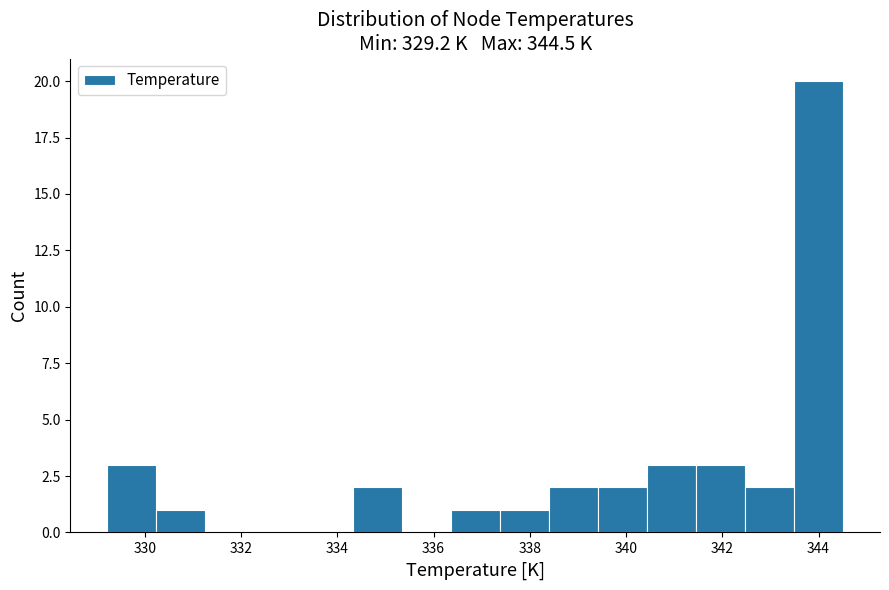

What is the height of the bar covering 343.4 to 344.6 on the x-axis? Neither the bar edges nor the heights are printed on the chart, so give them approximately, as read against the axes.

20